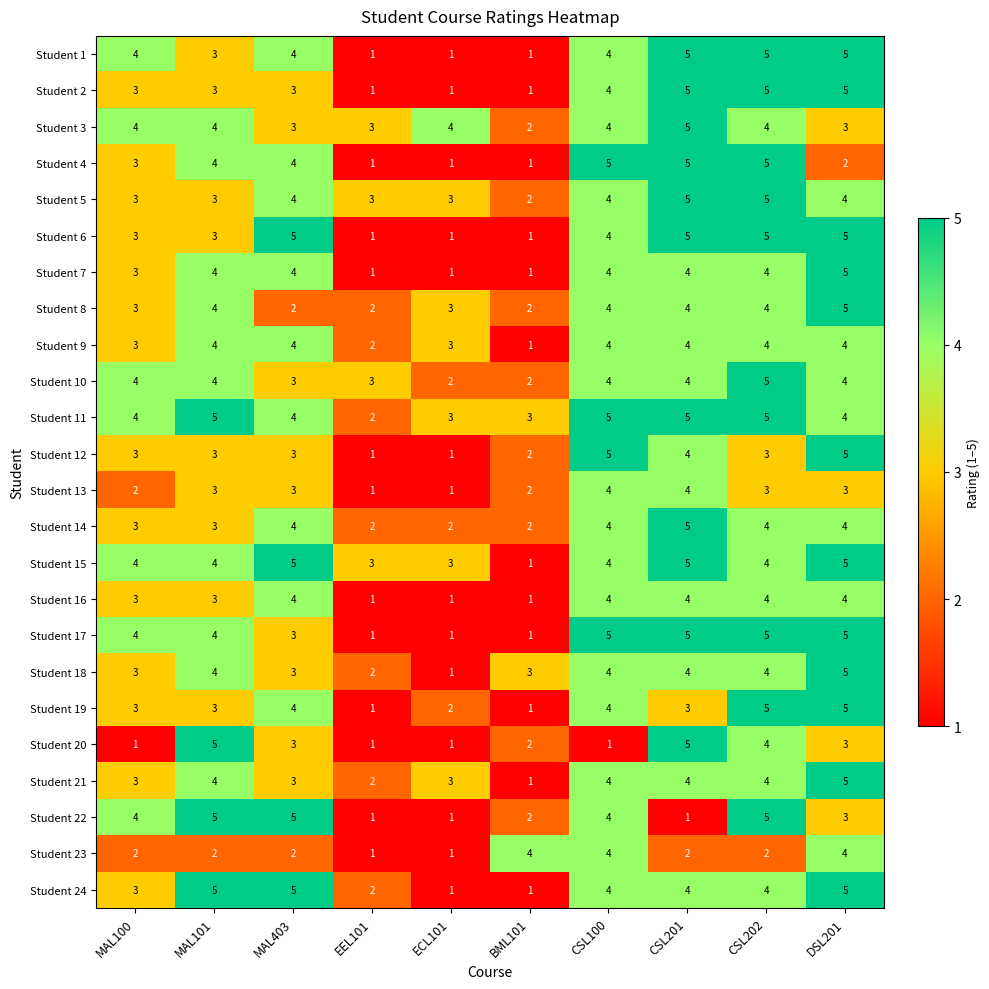

What is the difference between the maximum and minimum values in the Student 6 series?

4